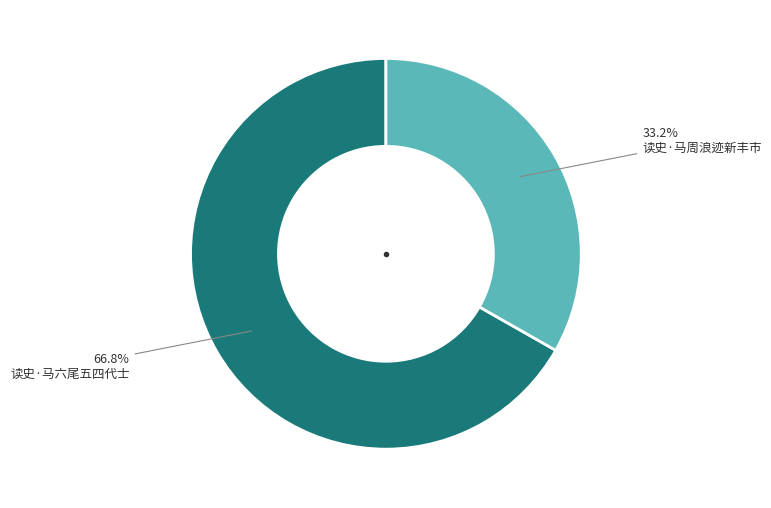

Does any single category account for the majority?

Yes